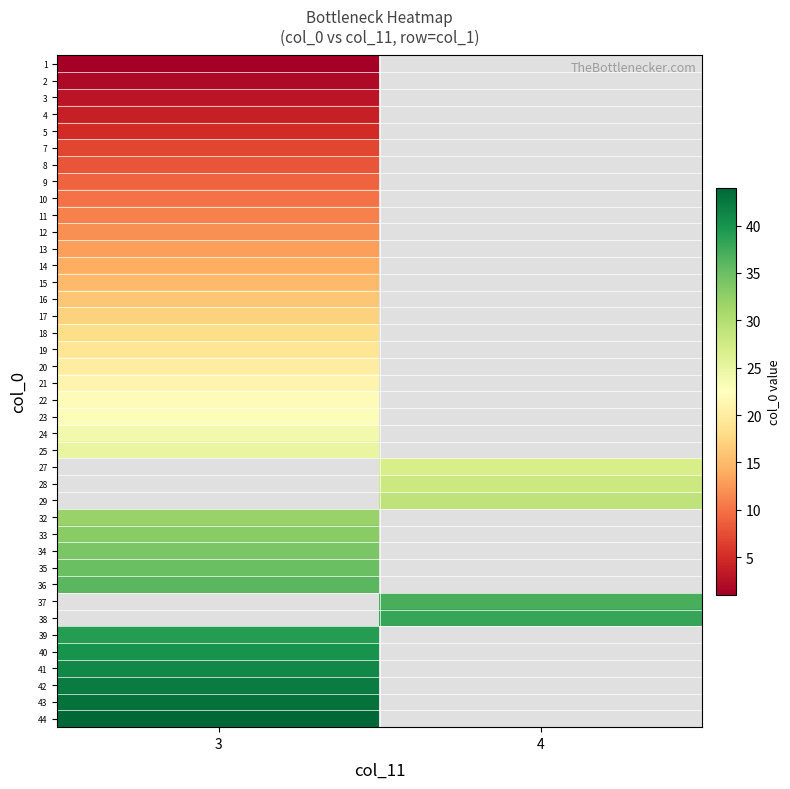

The 37 series shows 37.0 at 4. True or false?

True